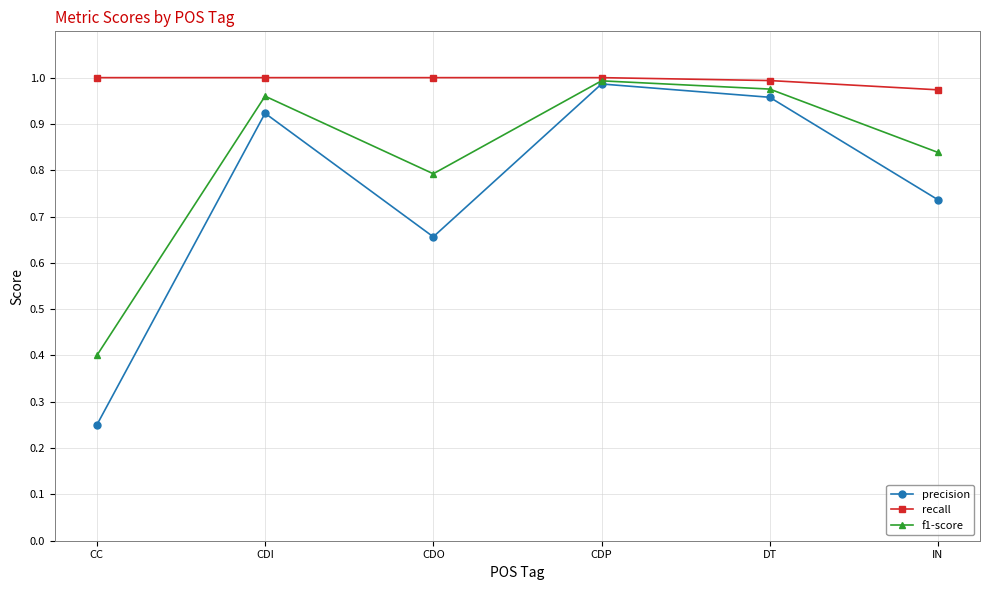

True or false: recall has more than 2 points higher than both neighbors.

False